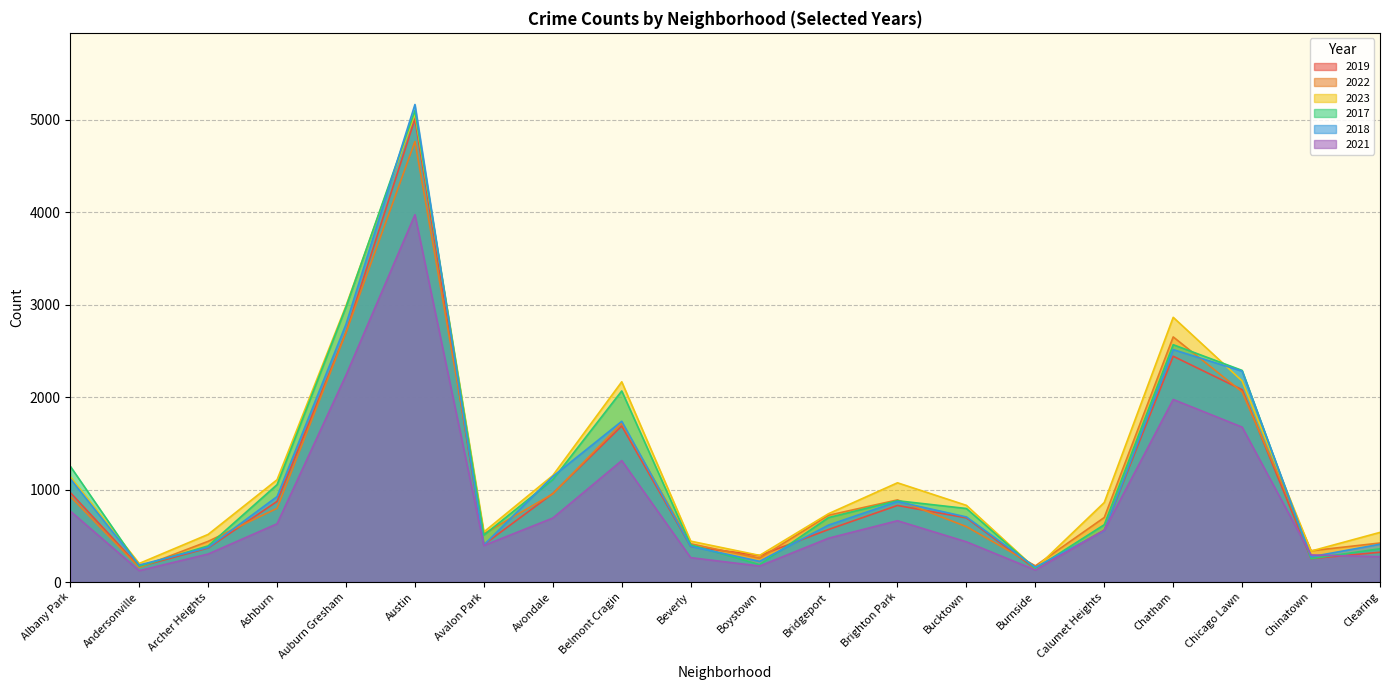

Where does the 2018 series first go above 704?

Albany Park